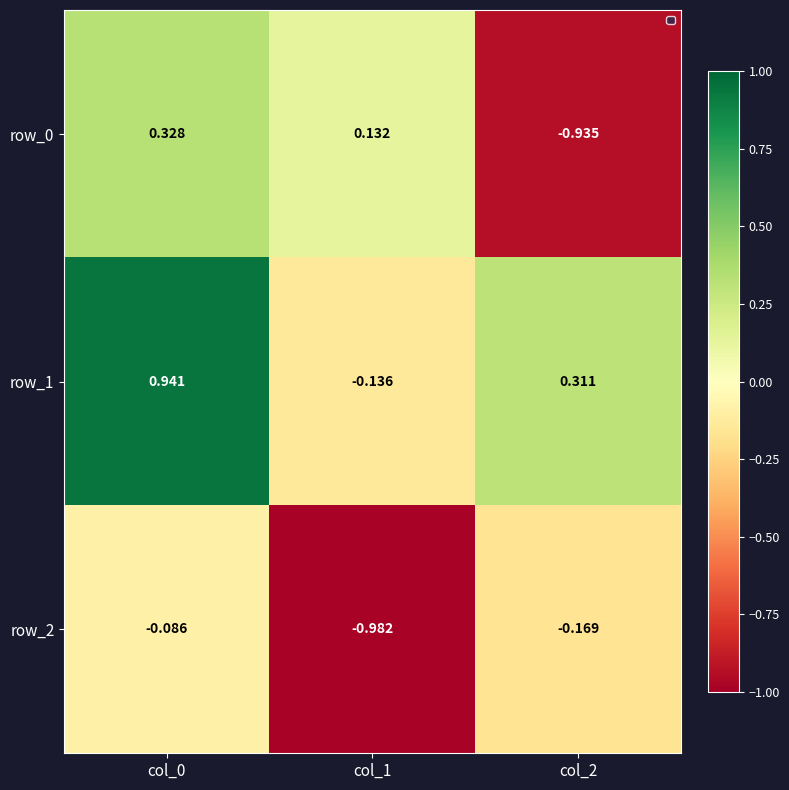

What is the difference between the highest and lowest values at col_1?

1.1